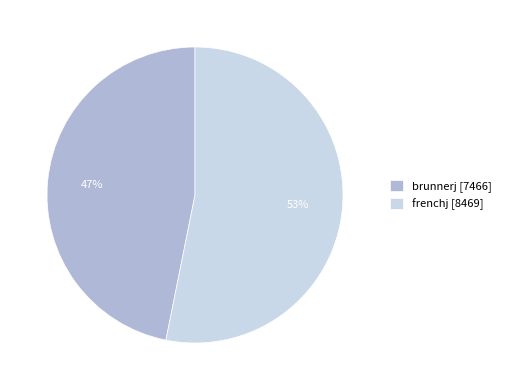

Rank the categories by value from highest to lowest.

frenchj, brunnerj